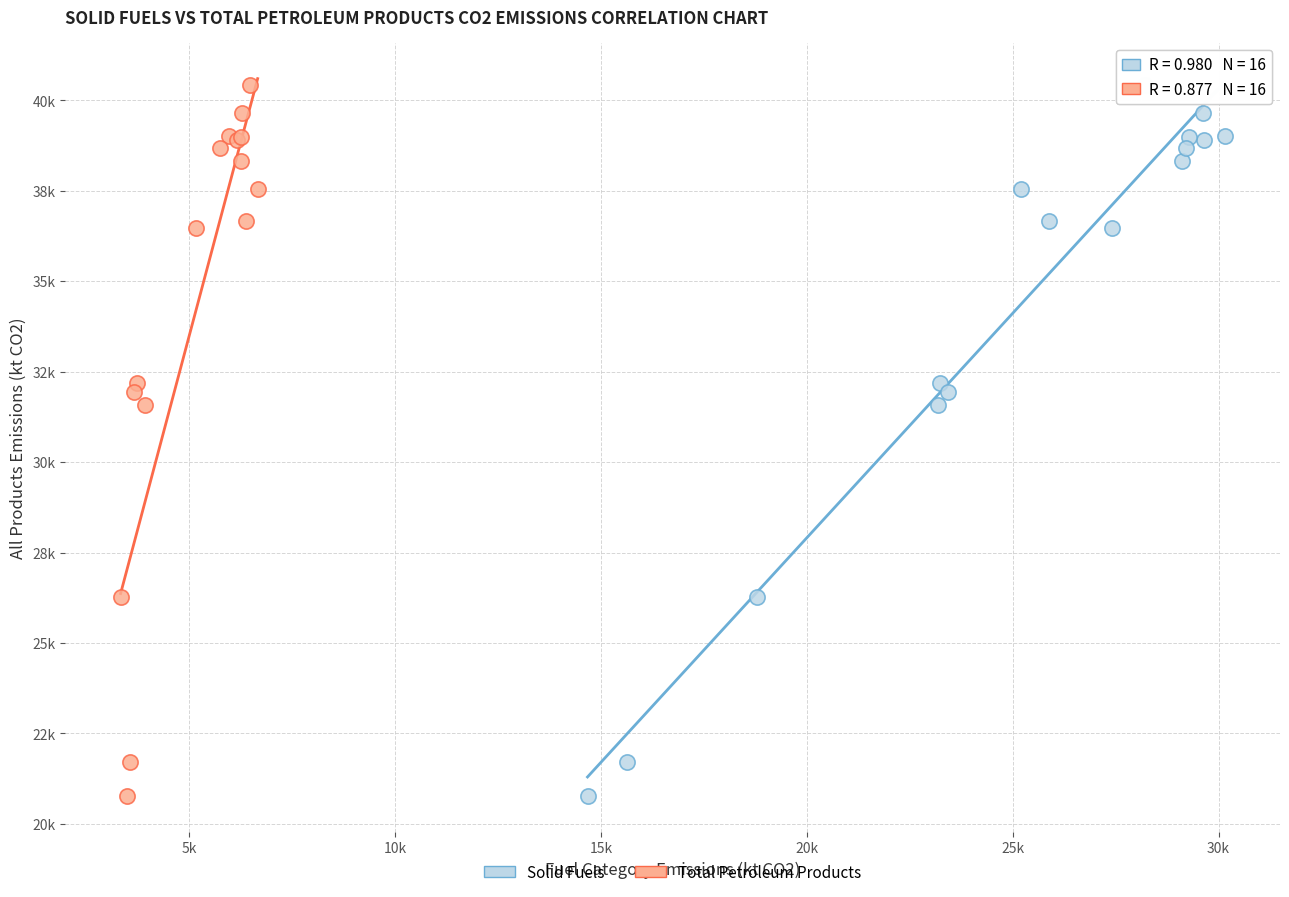

What are all the series names shown in the legend?

Solid Fuels, Total Petroleum Products